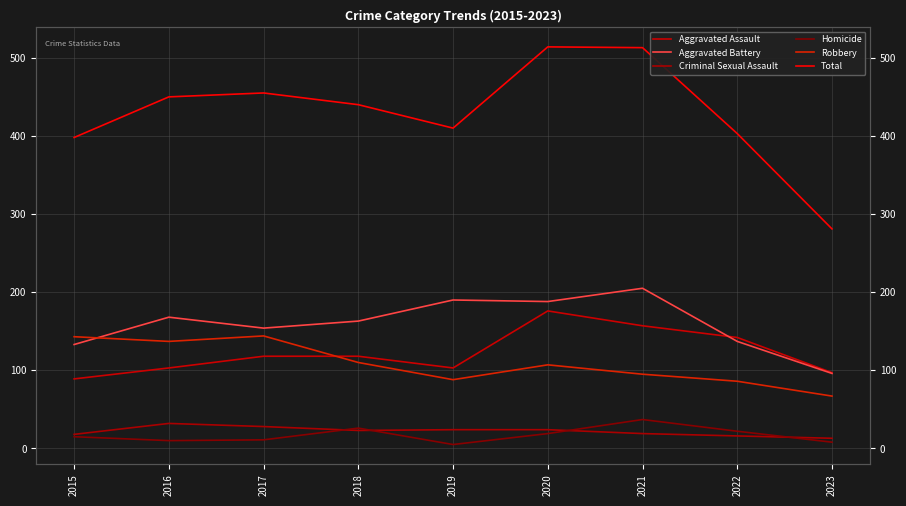

What are all the series names shown in the legend?

Aggravated Assault, Aggravated Battery, Criminal Sexual Assault, Homicide, Robbery, Total